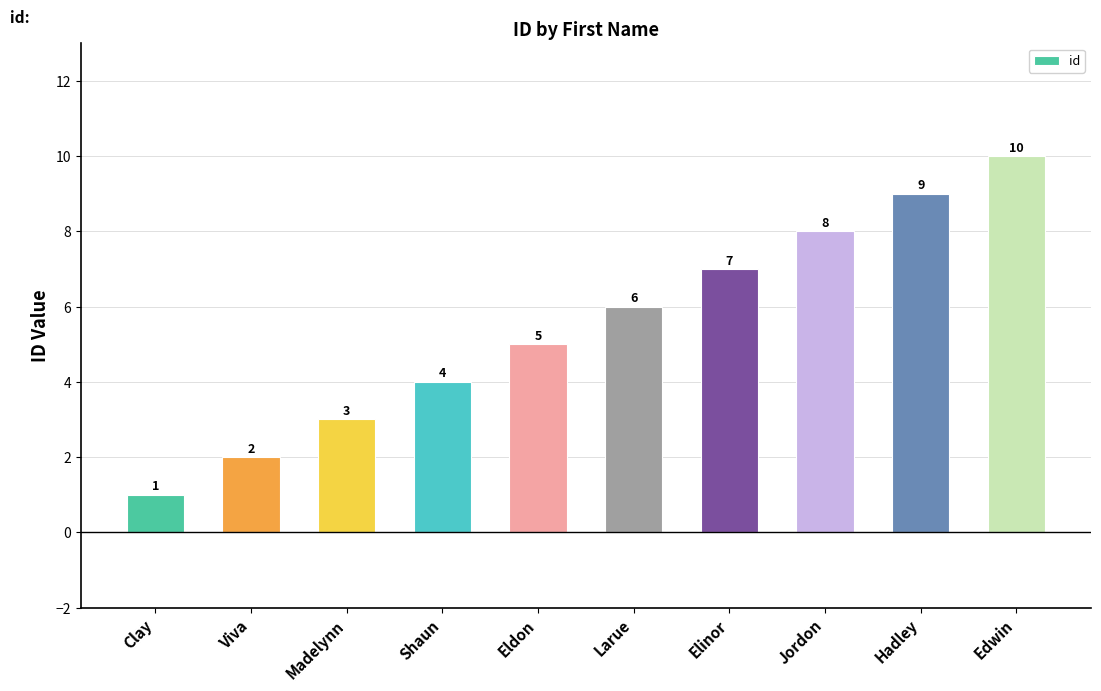

What is the difference between the values at Eldon and Hadley?

4